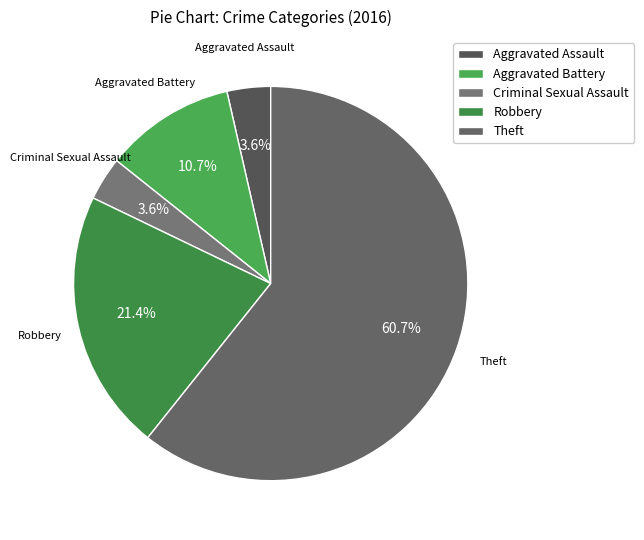

Is there any slice that represents more than half of the pie?

Yes